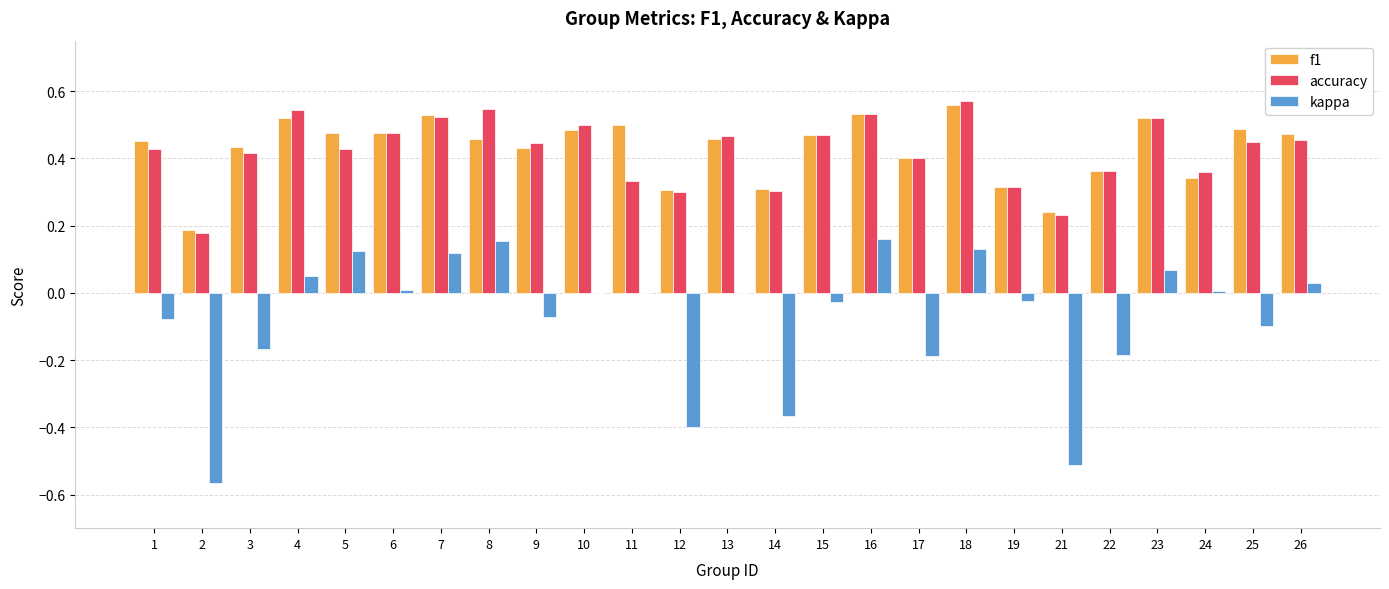

What is the total value across all series at 4?

1.1